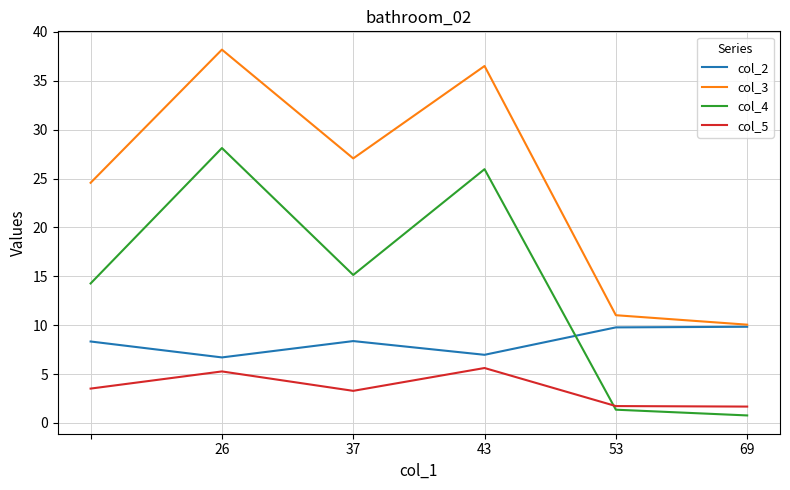

What is the maximum value shown in the chart?

38.2